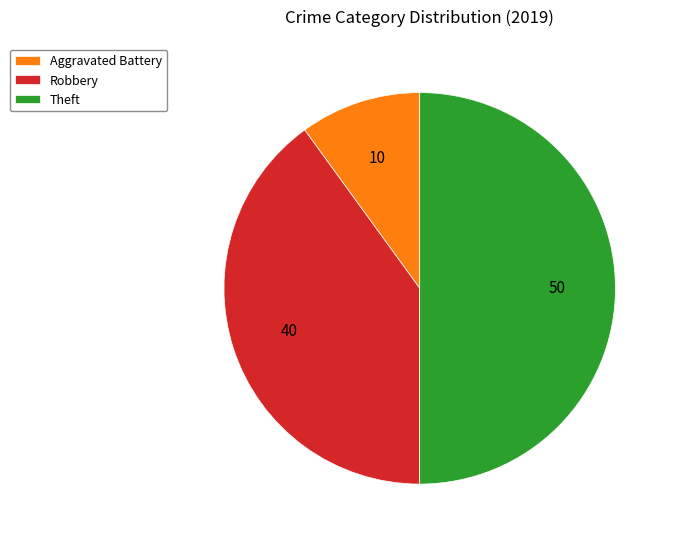

Is Robbery the majority of the pie?

No